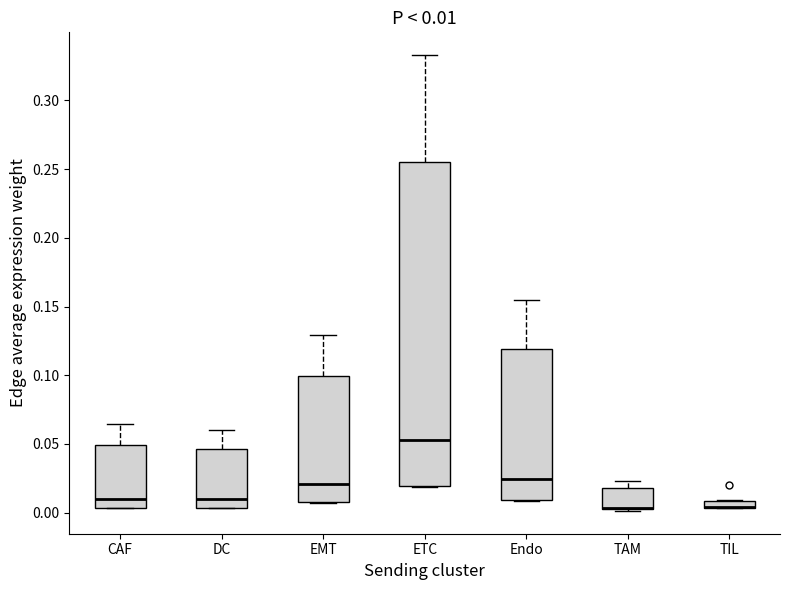

Which box is the tallest, from its lower edge to its upper edge?

ETC